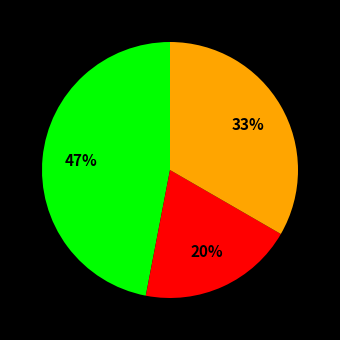

Does any single category account for the majority?

No